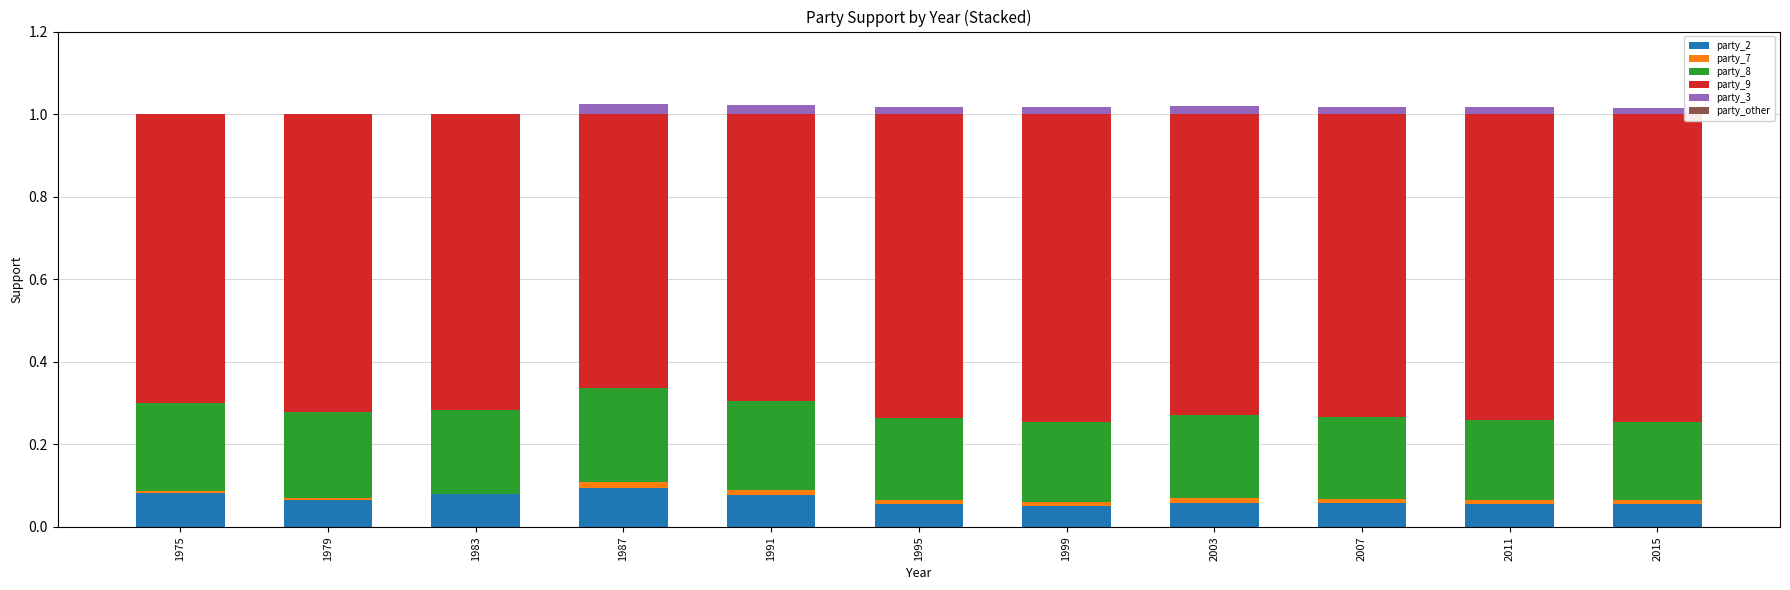

The party_2 series shows 0.1 at 1991. True or false?

True